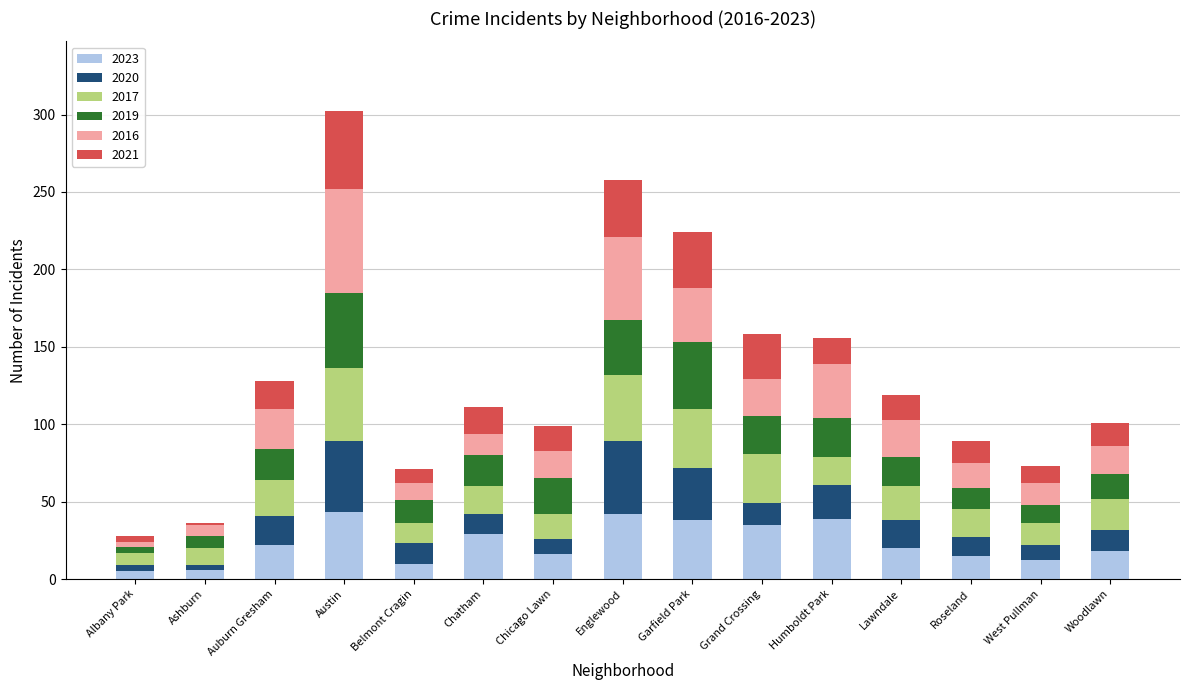

What is the total value across all series at Belmont Cragin?

71